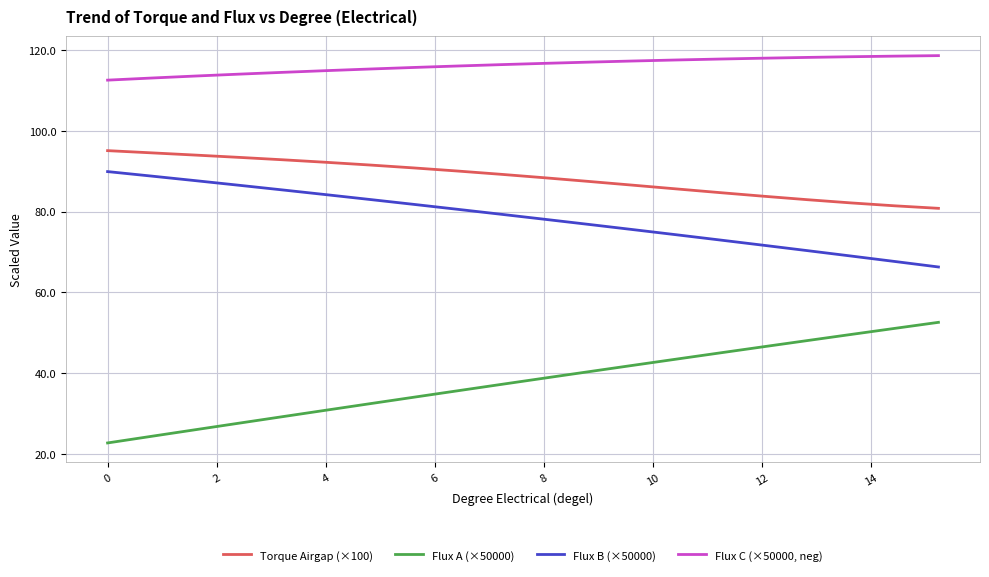

What is the greatest value displayed?

118.6